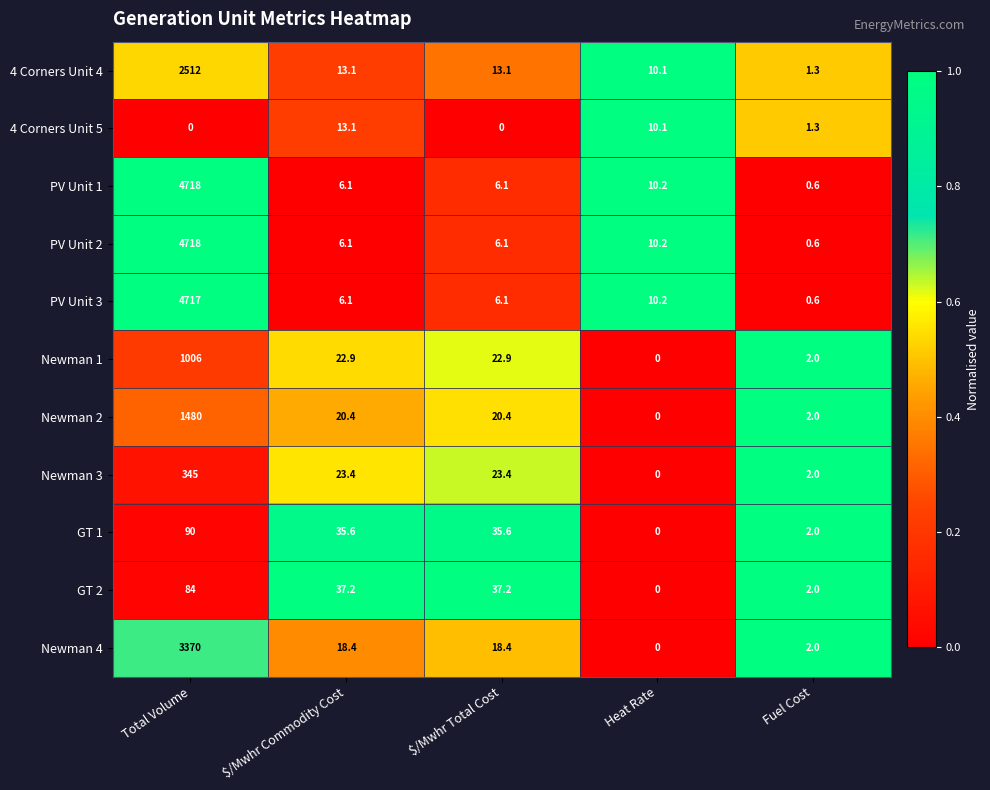

True or false: Newman 2 has a value of 3.2 at Fuel Cost.

False